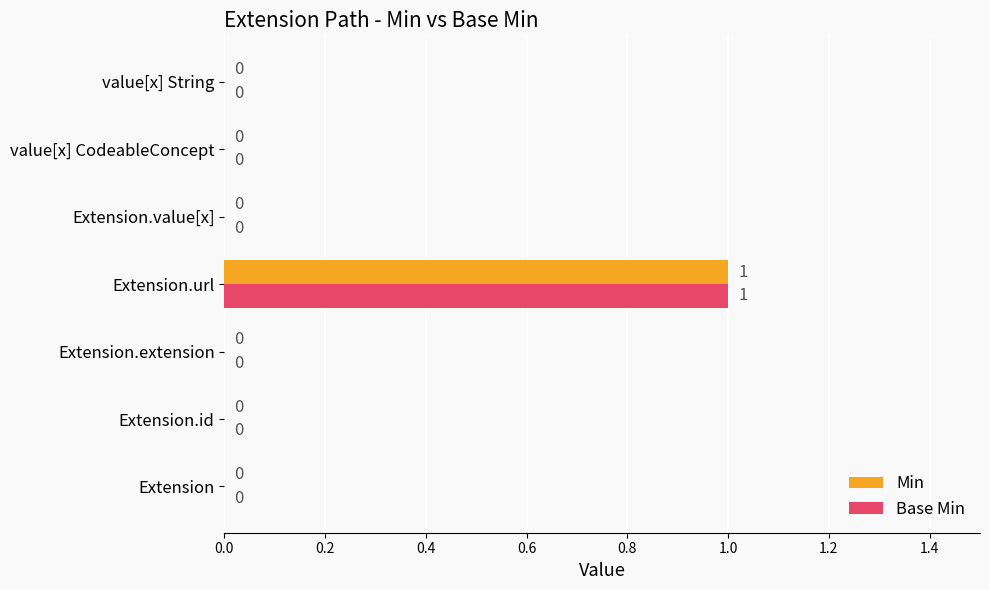

At which category is the sum across all series the highest?

Extension.url